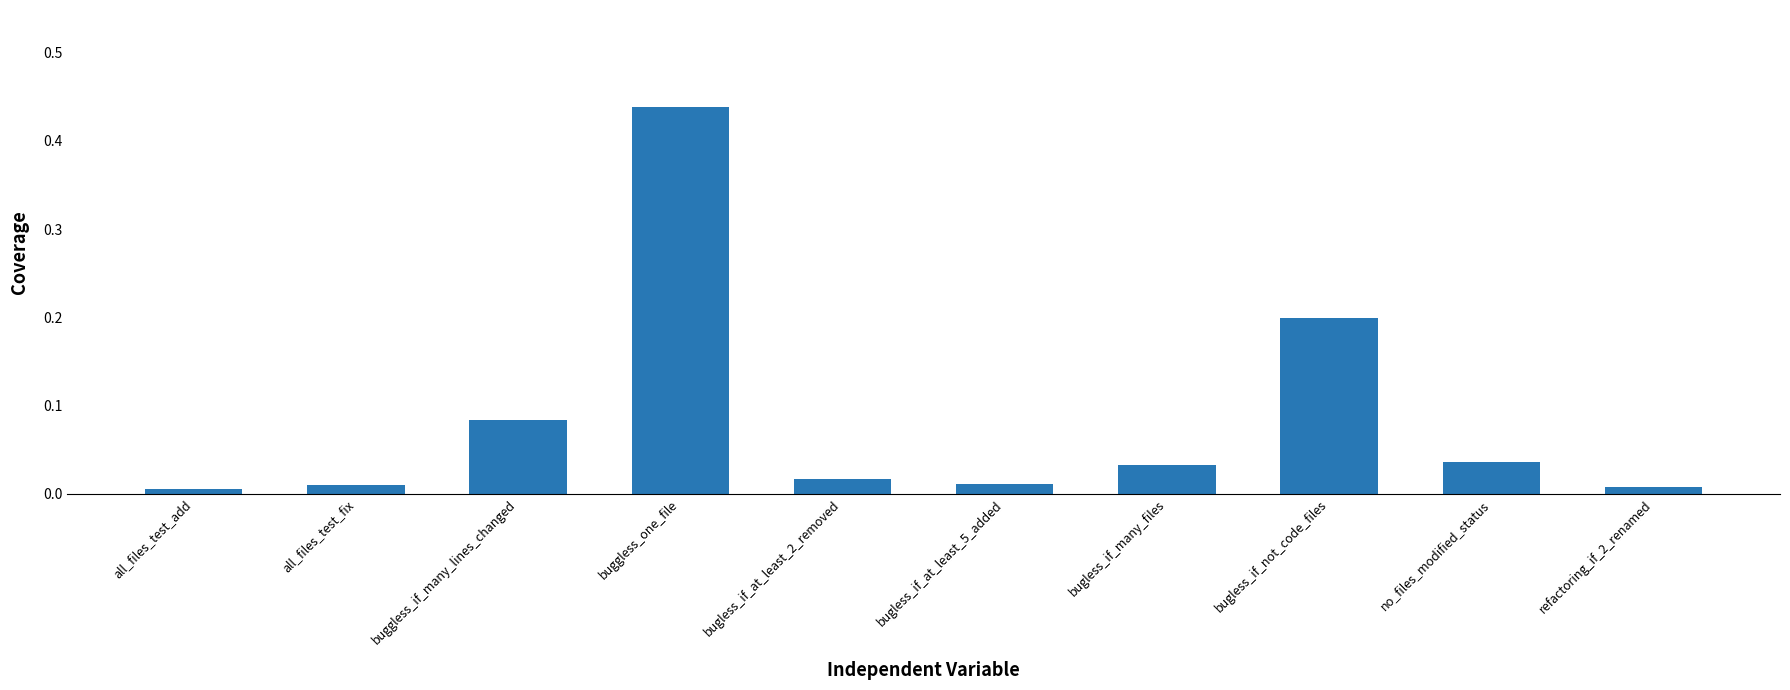

At which category does the chart reach its peak across all series?

buggless_one_file